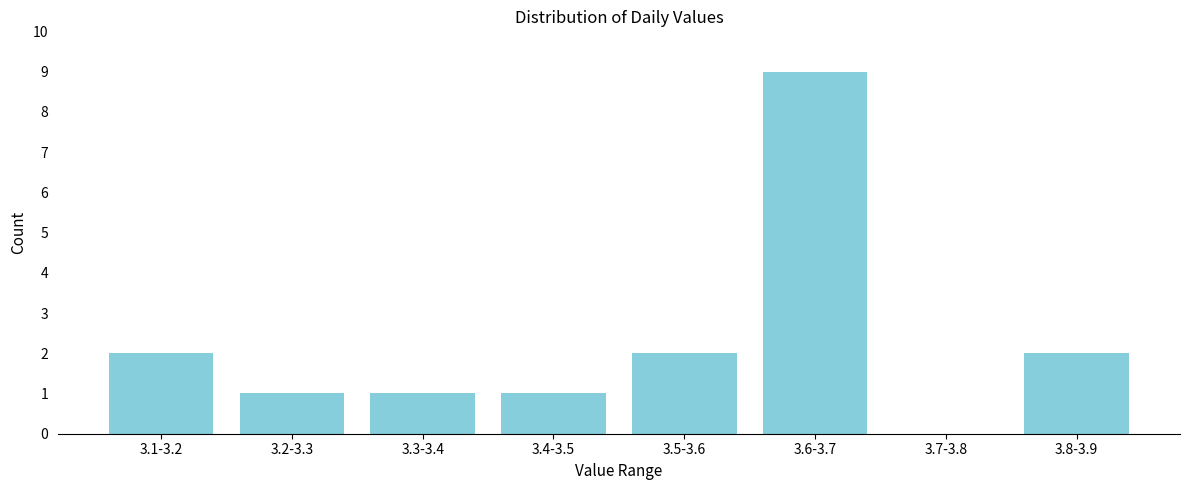

Reading right to left, what are all the values shown in this chart?

3.8-3.9=2	3.7-3.8=0	3.6-3.7=9	3.5-3.6=2	3.4-3.5=1	3.3-3.4=1	3.2-3.3=1	3.1-3.2=2